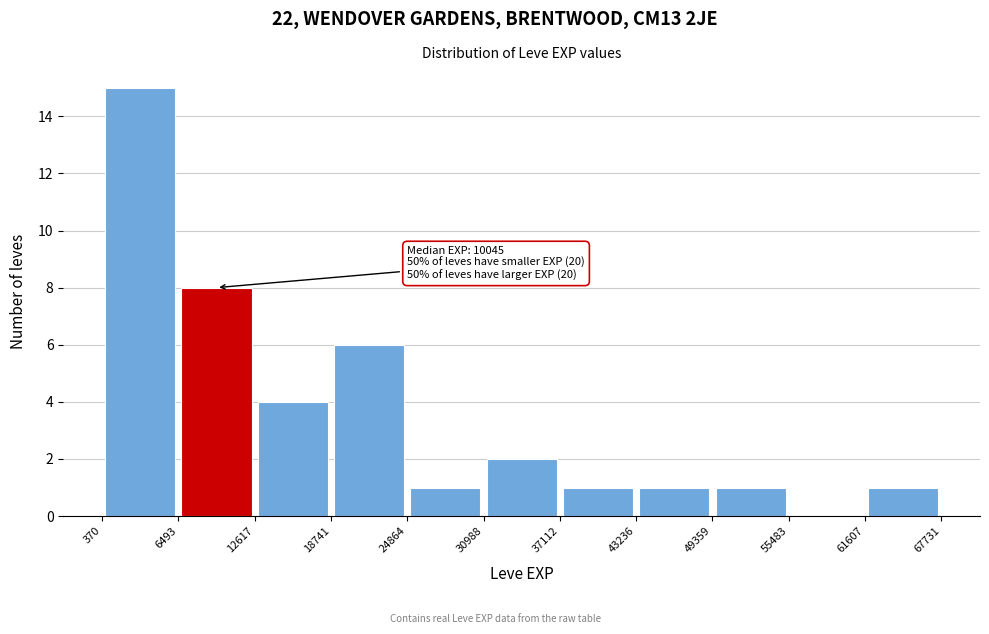

Which range on the x-axis has the tallest bar?

370 to 6493